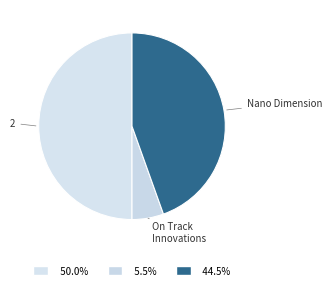

Which category has the smallest portion of the pie?

On Track Innovations Ltd. (OTCPK:OTIV.F)